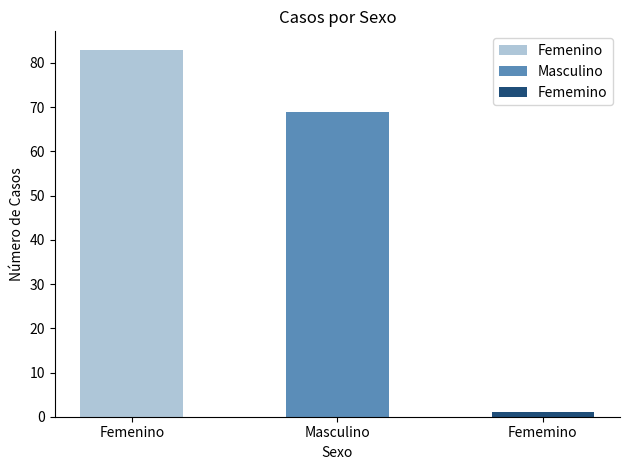

The value at Fememino is 1. True or false?

True